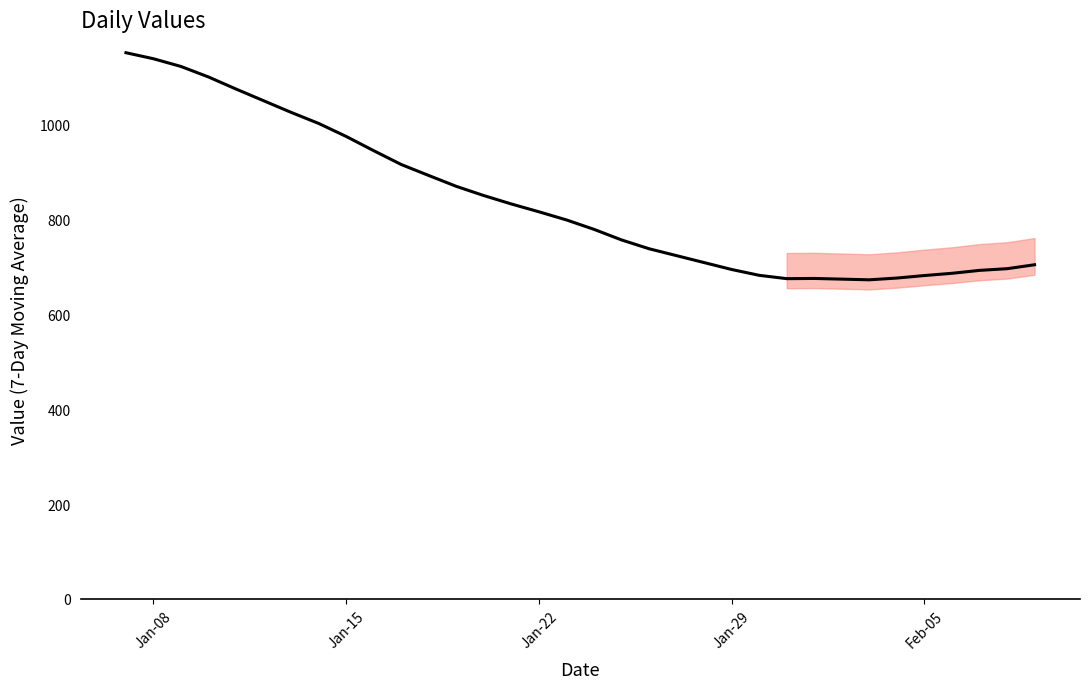

What is the minimum value shown in the chart?

672.4